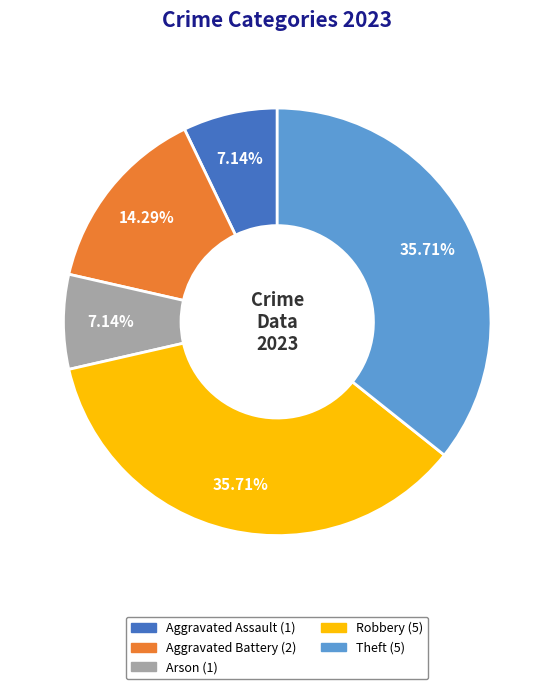

Does Arson account for over 50% of the chart?

No